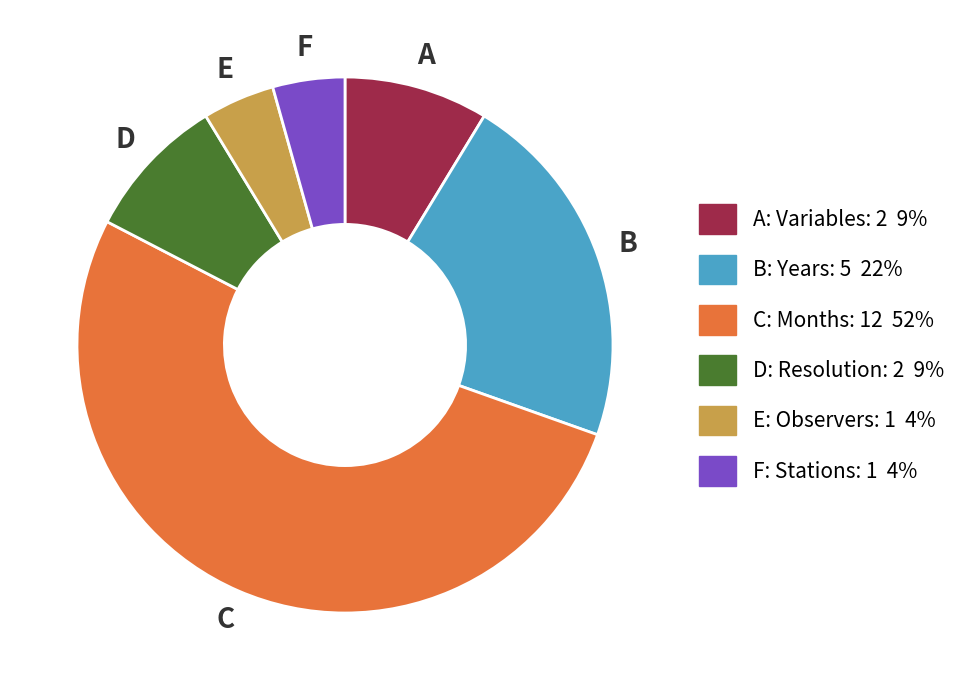

Is there a majority slice in this chart?

Yes